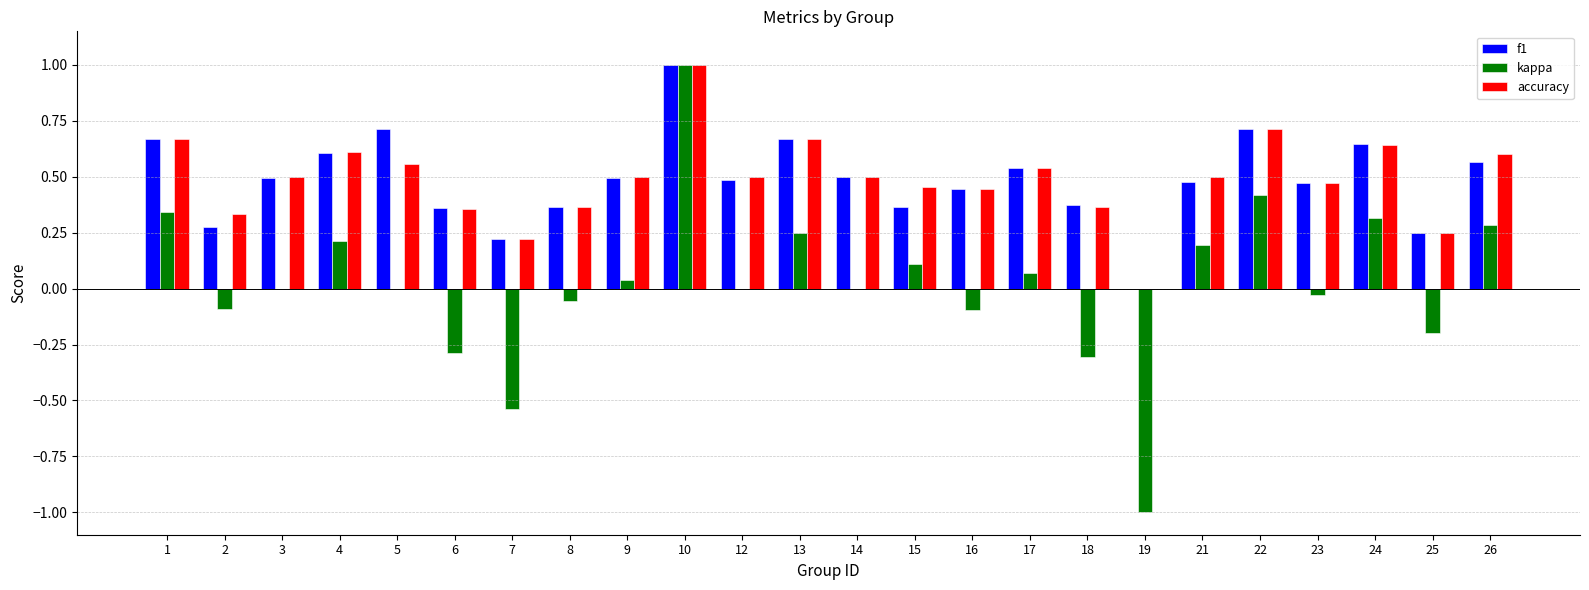

Which series changed the most between 6 and 26?

kappa